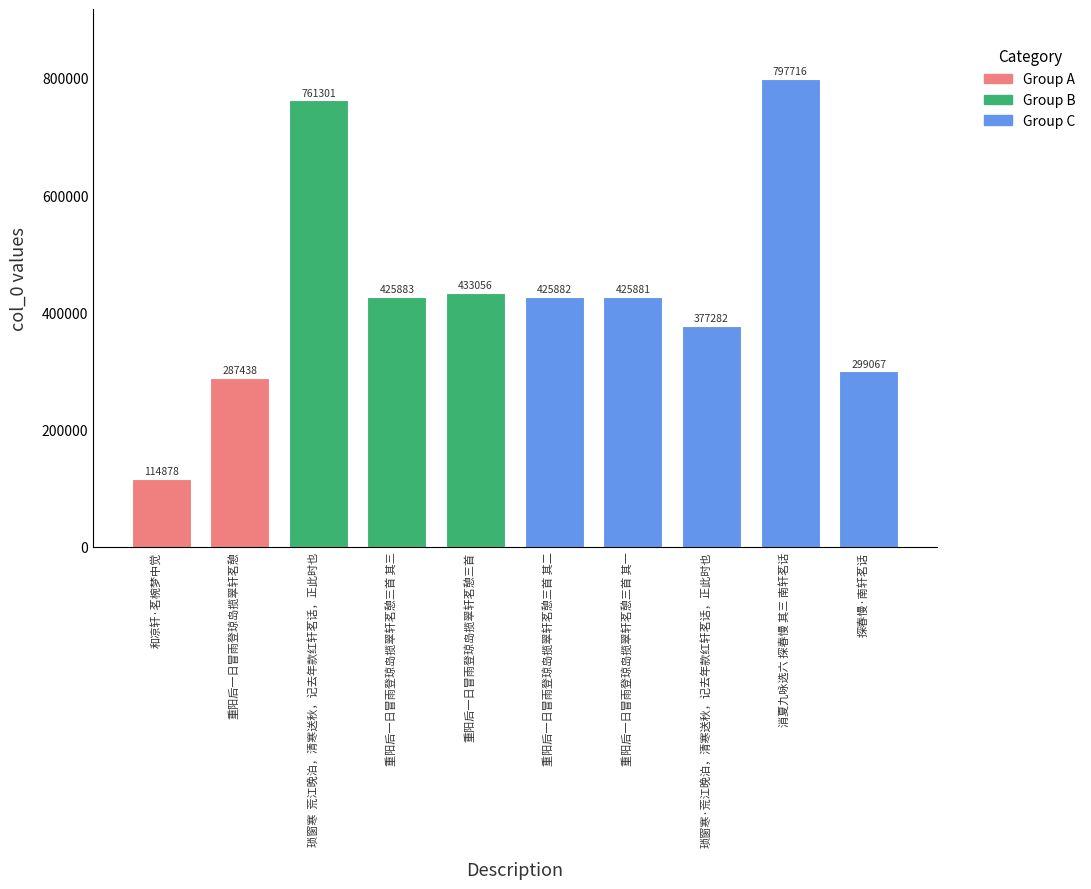

Reading right to left, what are all the values shown in this chart?

299067	797716	377282	425881	425882	433056	425883	761301	287438	114878